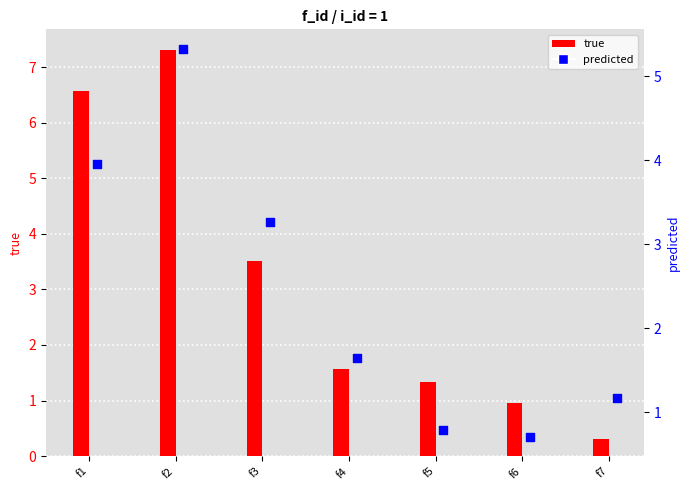

What are all the series names shown in the legend?

true, predicted